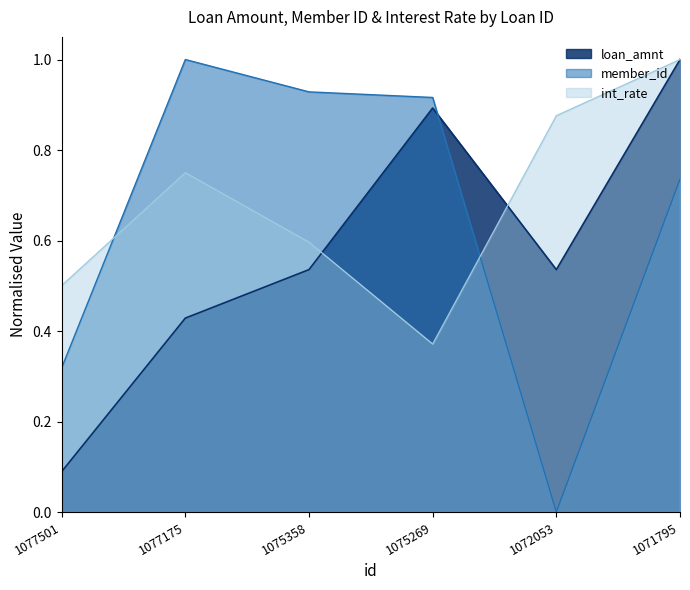

What are all the series names shown in the legend?

loan_amnt, member_id, int_rate